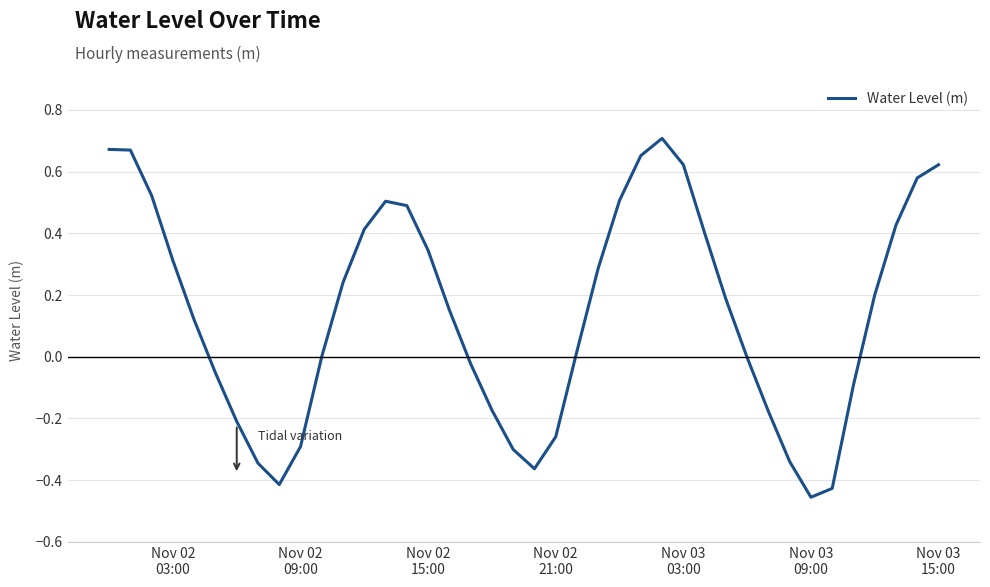

What is the difference between the maximum and minimum values?

1.2